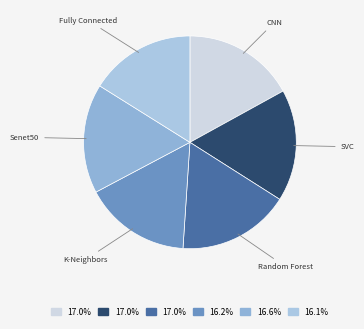

Between CNN and K-Neighbors, which is larger?

CNN